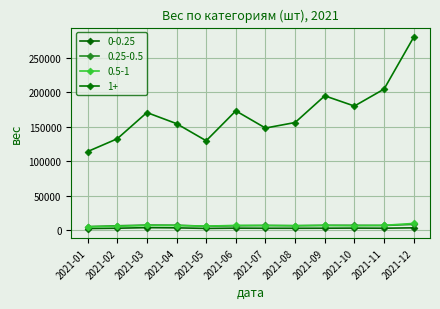

How many data points does each series have?

12